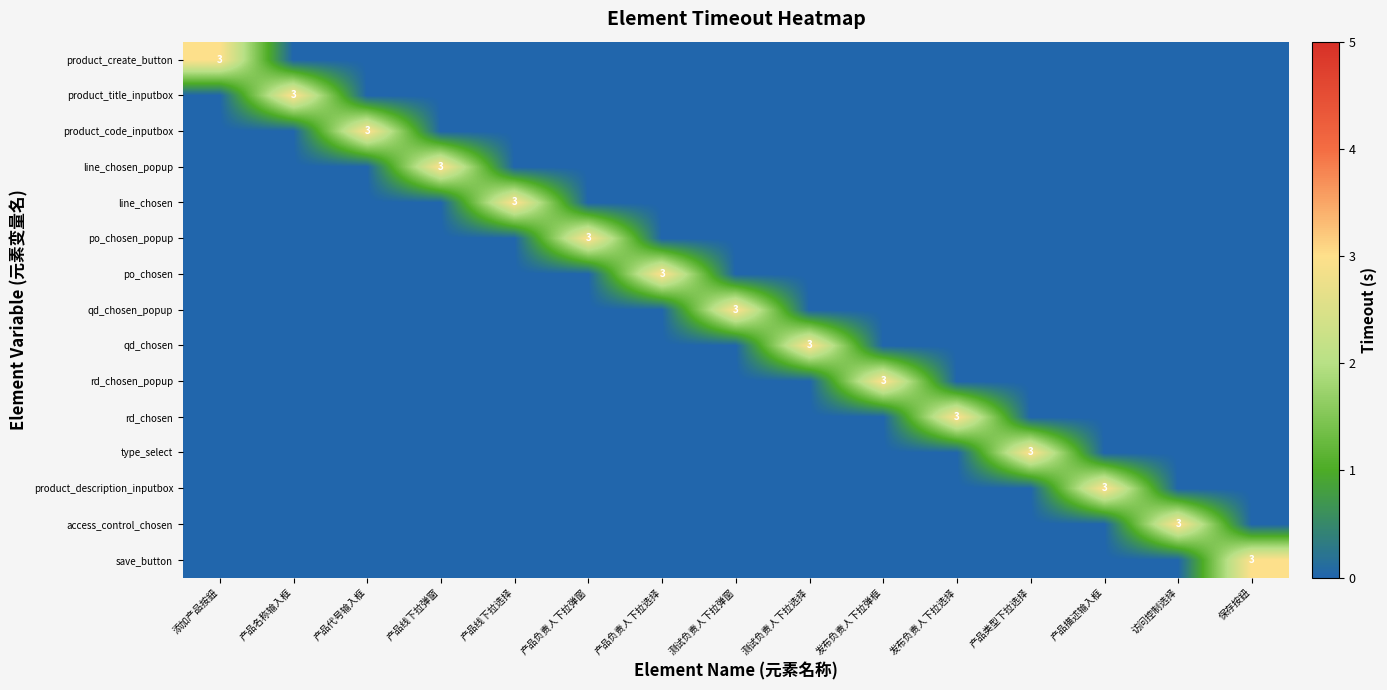

Is it true that qd_chosen equals -1 at 产品描述输入框?

False